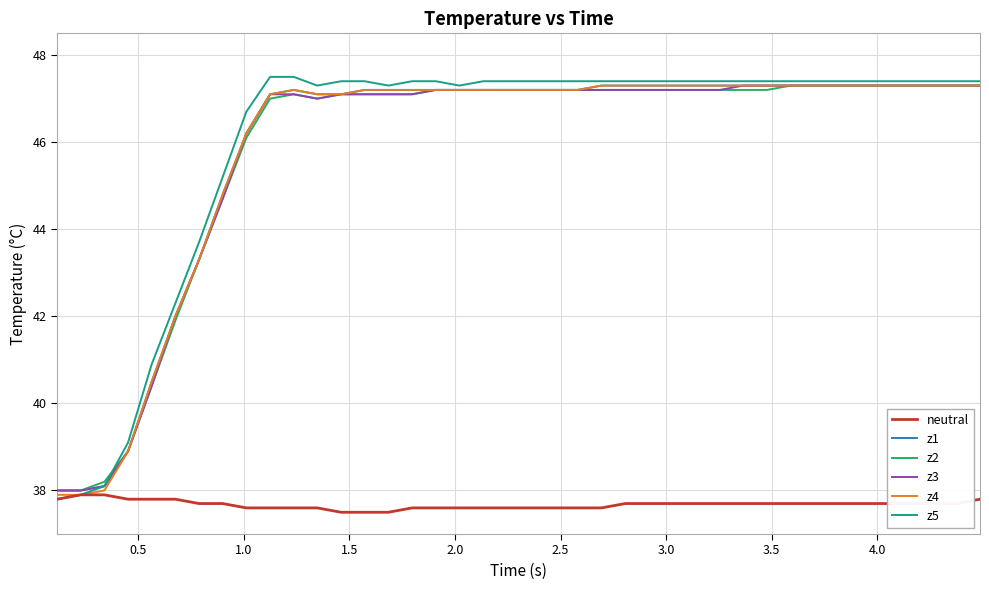

Which series has the largest range (max minus min)?

z5